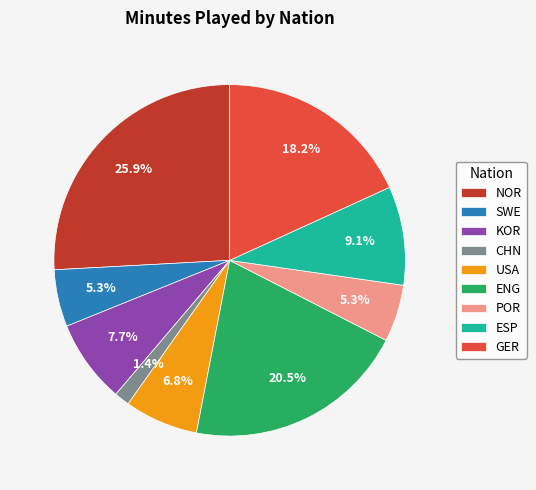

What is the ratio of the value at ESP to the value at USA?

1.3